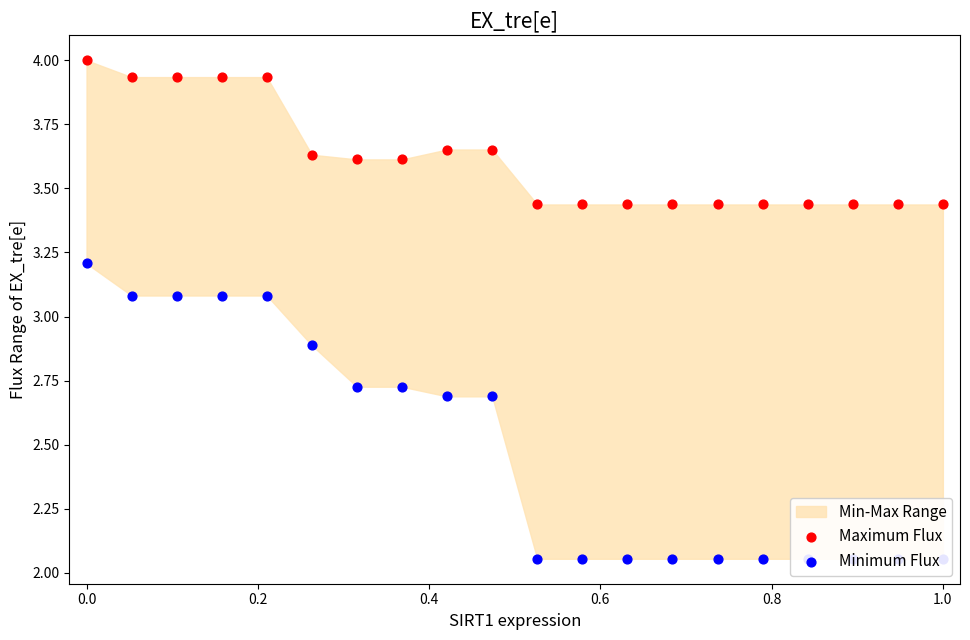

At how many categories does at least one series exceed 3?

20